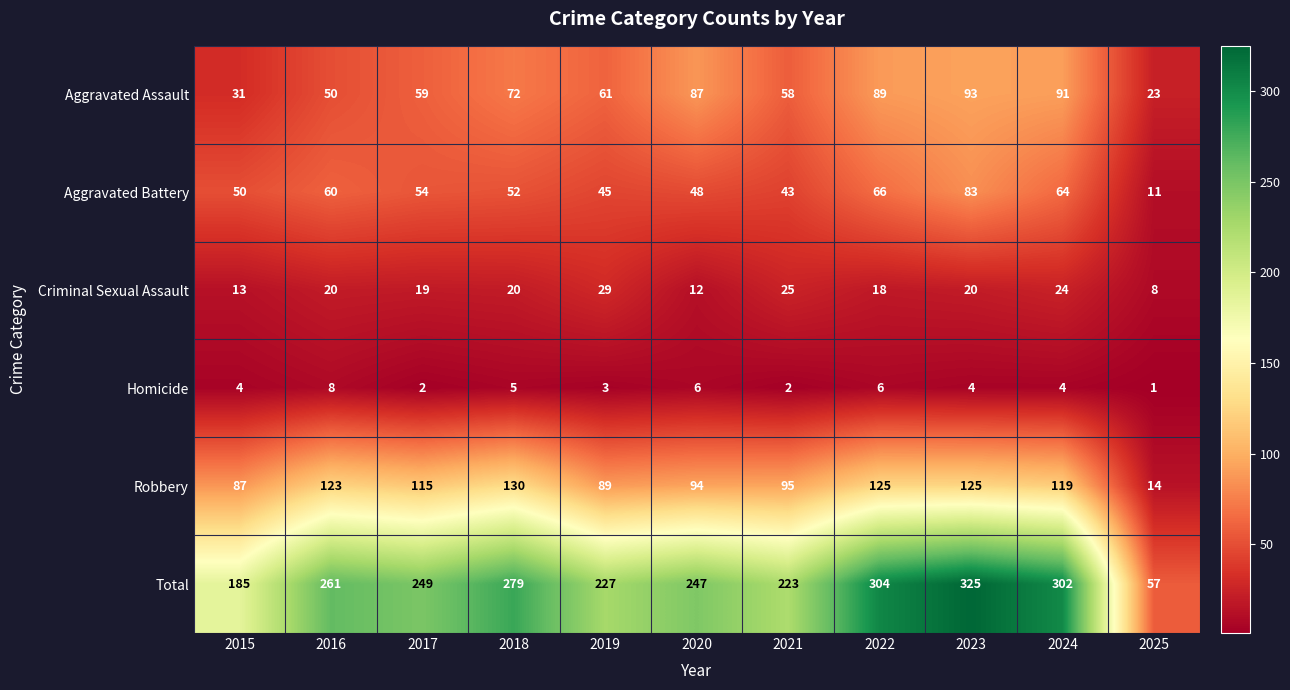

Which series has the widest spread of values?

Total